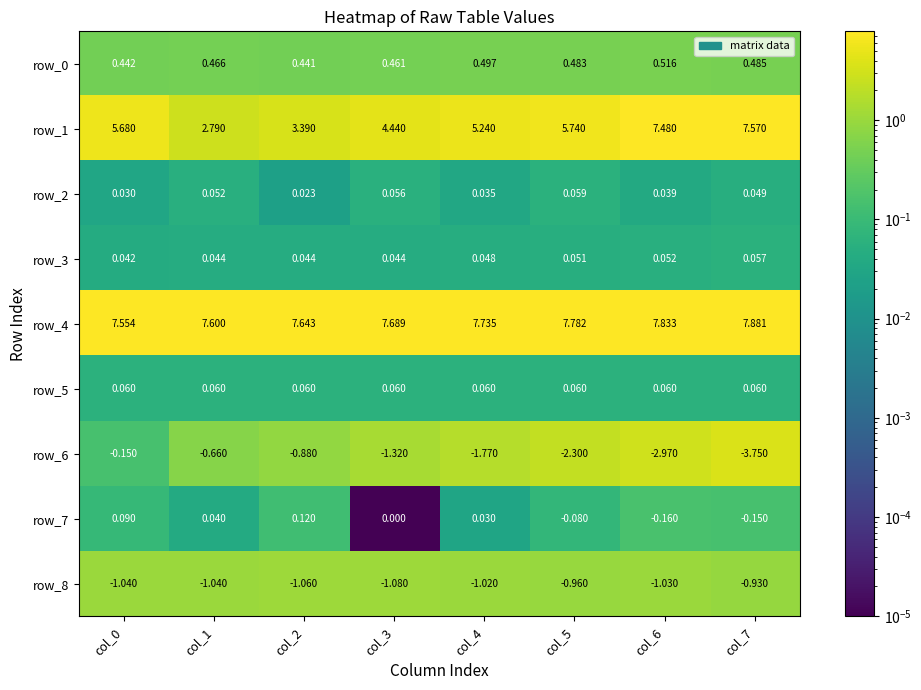

What is the sum of the row_1 values at col_7 and col_4?

12.8